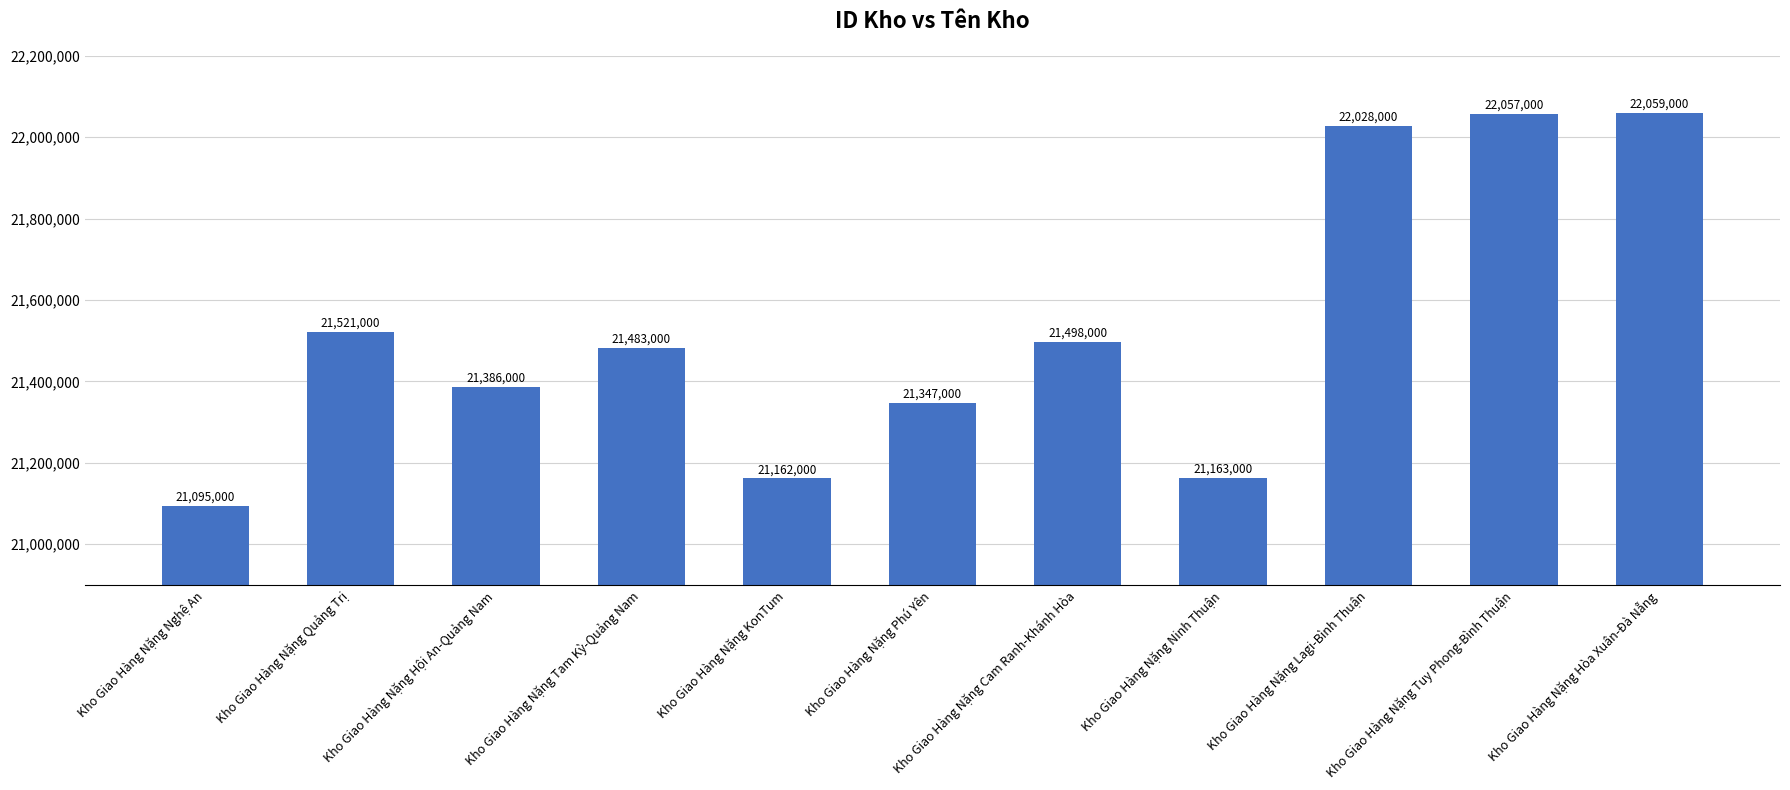

List the labels in order of value, smallest first.

Kho Giao Hàng Nặng Nghệ An, Kho Giao Hàng Nặng KonTum, Kho Giao Hàng Nặng Ninh Thuận, Kho Giao Hàng Nặng Phú Yên, Kho Giao Hàng Nặng Hội An-Quảng Nam, Kho Giao Hàng Nặng Tam Kỳ-Quảng Nam, Kho Giao Hàng Nặng Cam Ranh-Khánh Hòa, Kho Giao Hàng Nặng Quảng Trị, Kho Giao Hàng Nặng Lagi-Bình Thuận, Kho Giao Hàng Nặng Tuy Phong-Bình Thuận, Kho Giao Hàng Nặng Hòa Xuân-Đà Nẵng